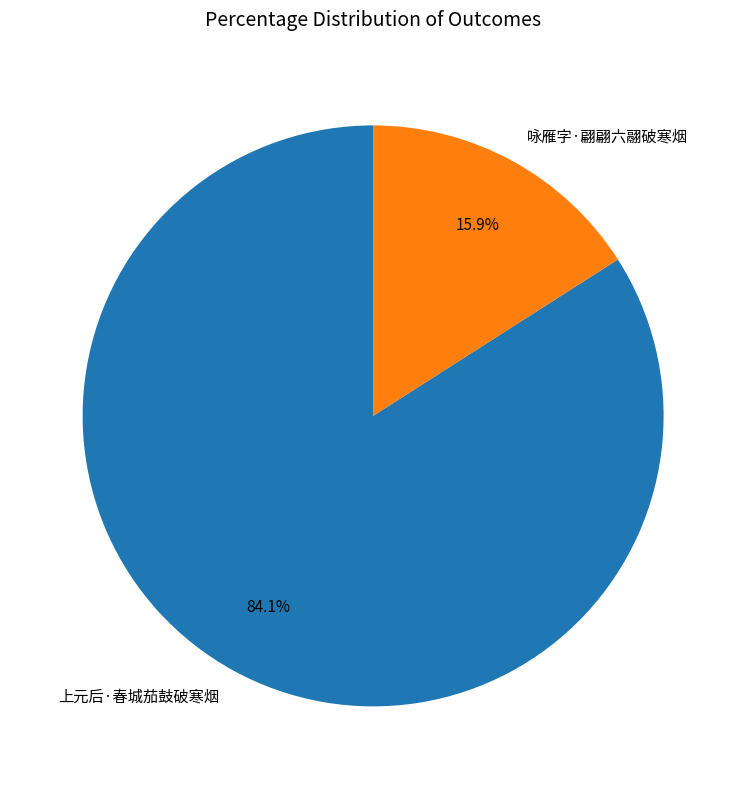

Which has a higher value, 咏雁字·翩翩六翮破寒烟 or 上元后·春城茄鼓破寒烟?

上元后·春城茄鼓破寒烟